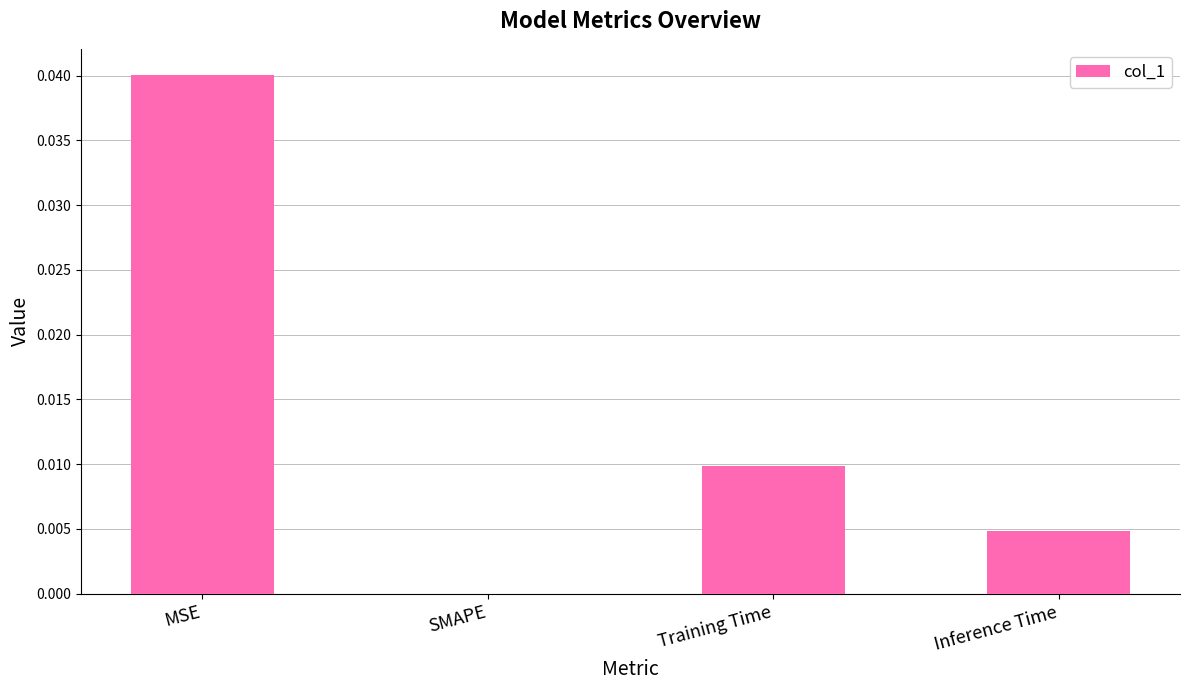

At which category does the chart reach its peak across all series?

MSE